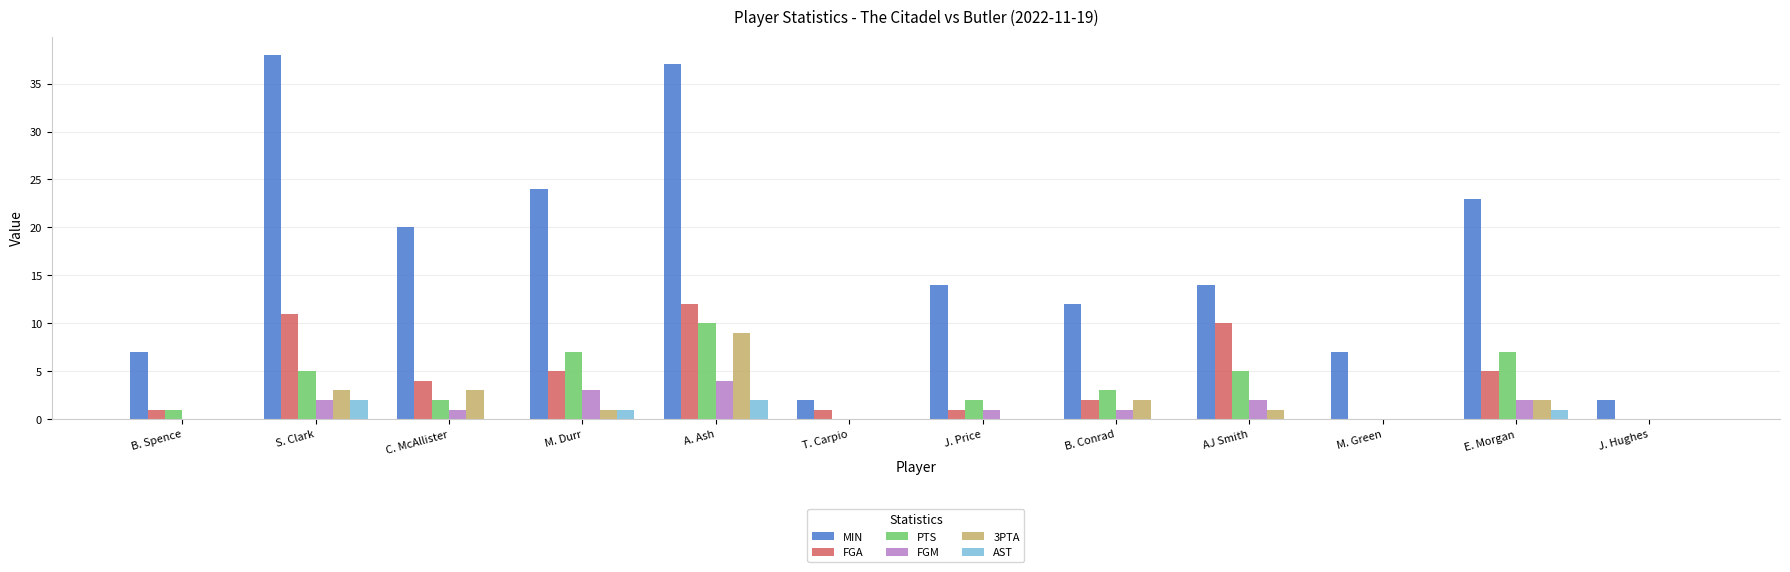

Between T. Carpio and E. Morgan, which series saw the biggest shift?

MIN